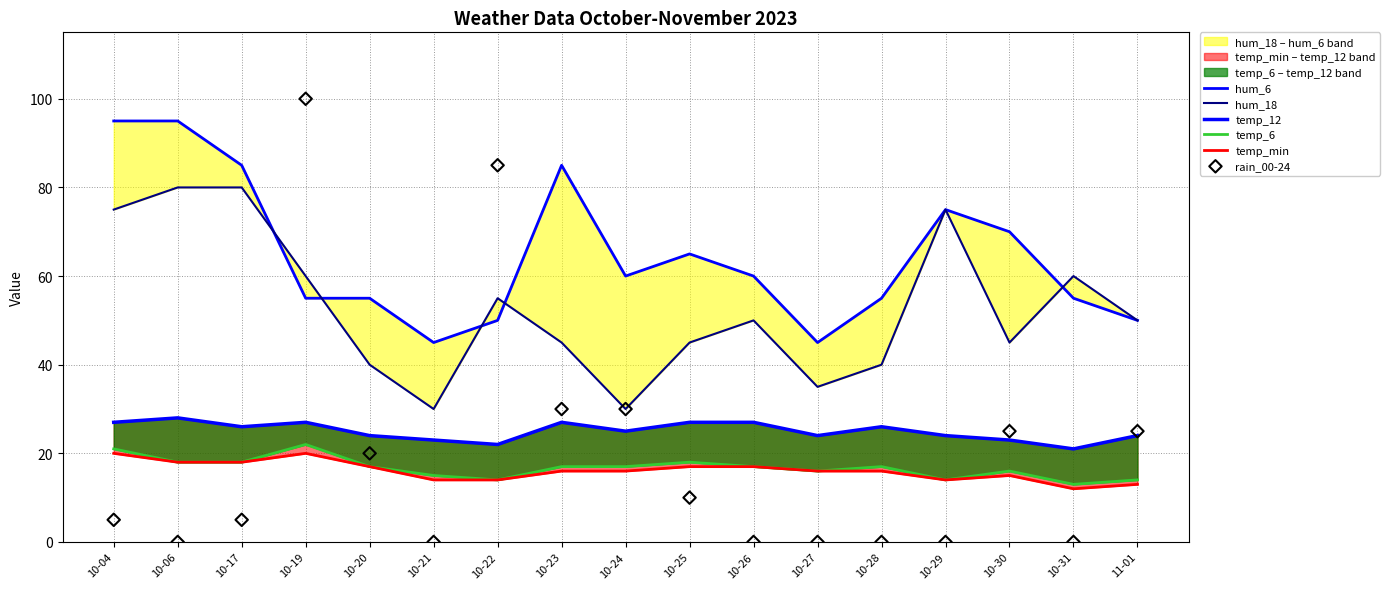

Which series has the largest total across all categories?

hum_6